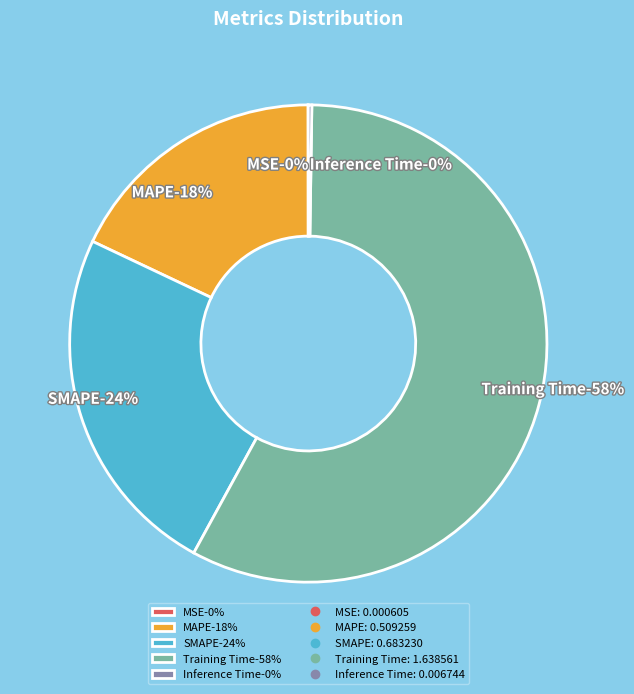

Count the number of slices in the pie.

5